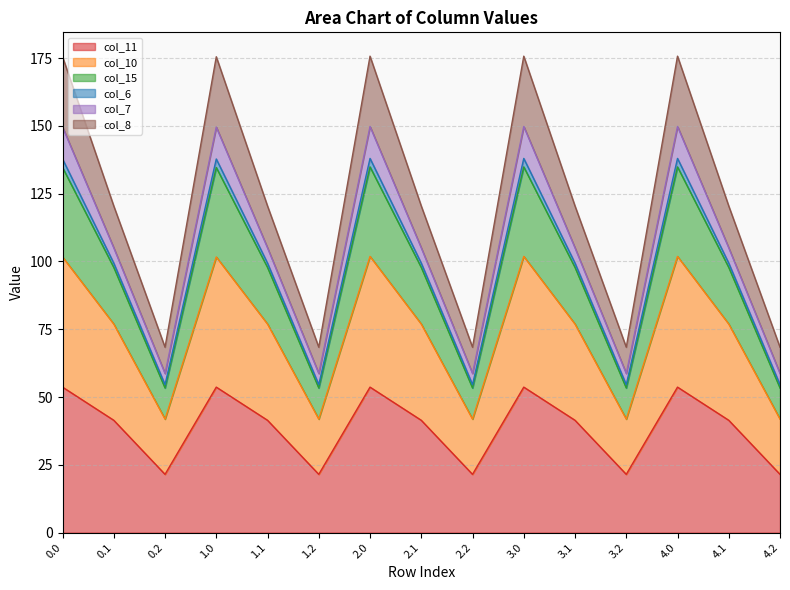

List the labels in order of col_15 value, largest first.

2.0, 3.0, 4.0, 0.0, 1.0, 0.1, 1.1, 2.1, 3.1, 4.1, 0.2, 1.2, 2.2, 3.2, 4.2